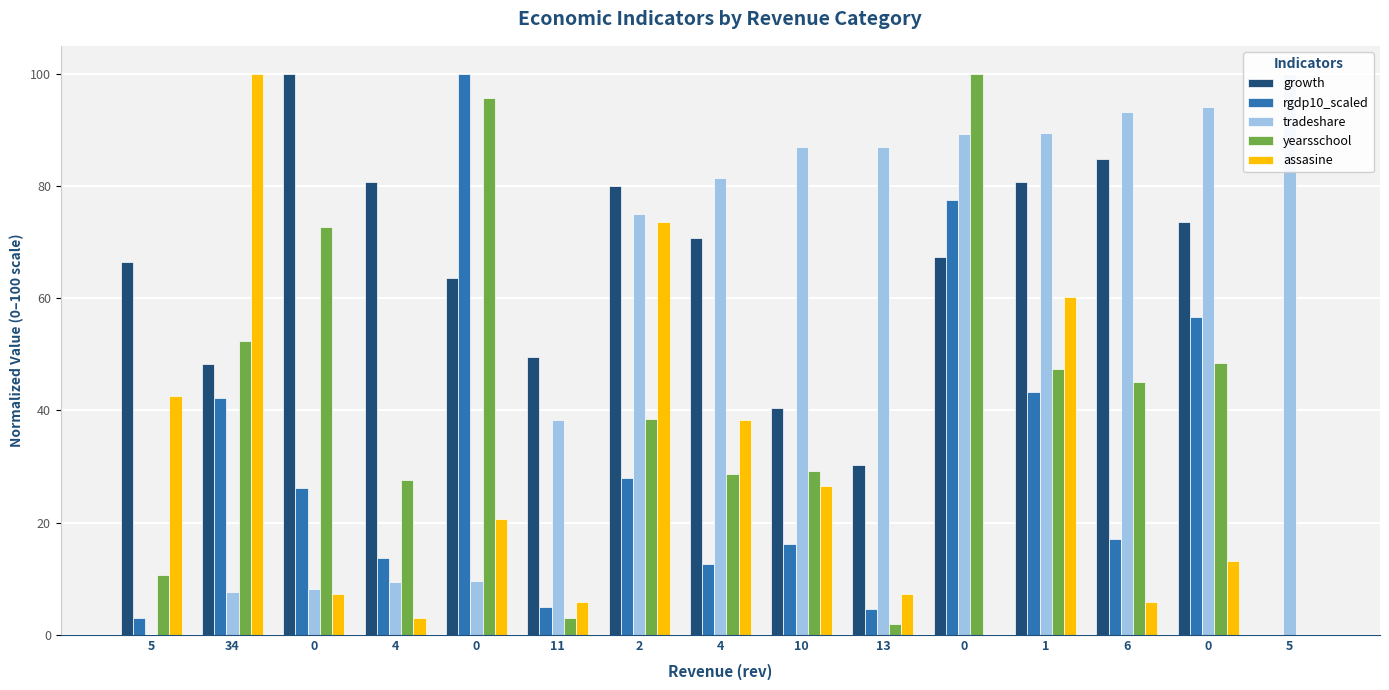

Where does the assasine series first go above 13?

5